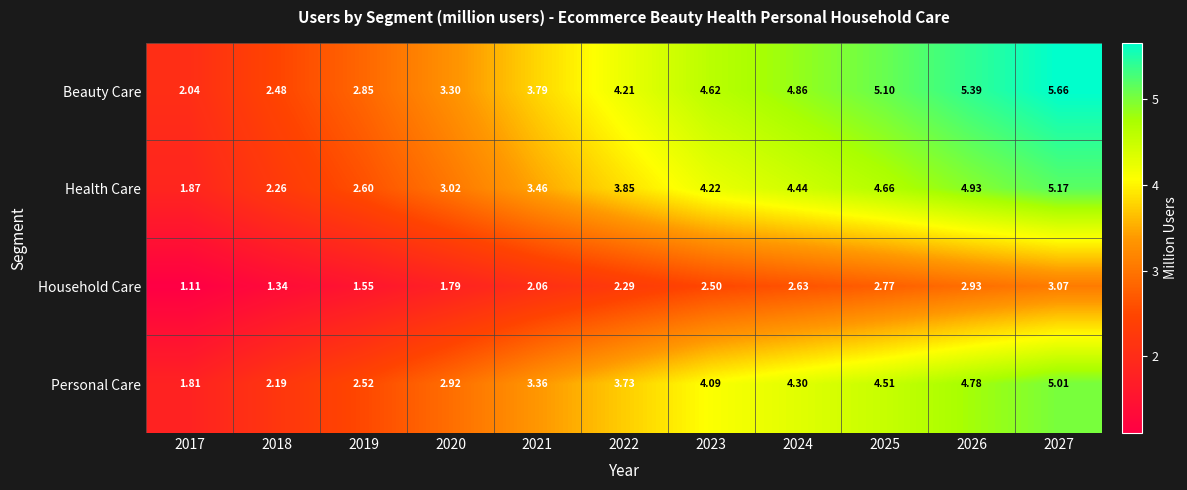

How many data points does each series have?

11